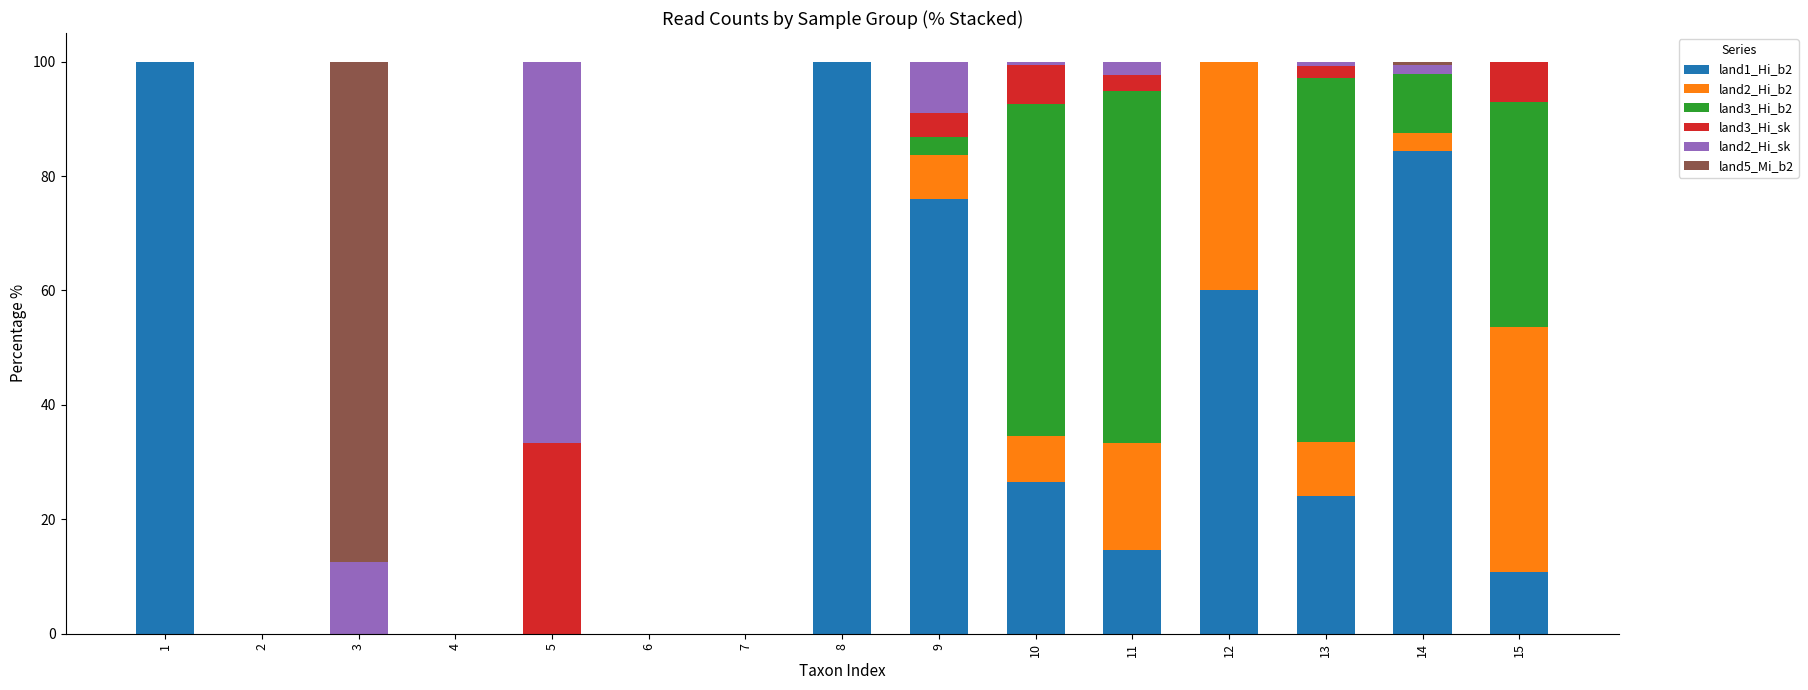

What is the sum of the land1_Hi_b2 values at 2 and 12?

60.0